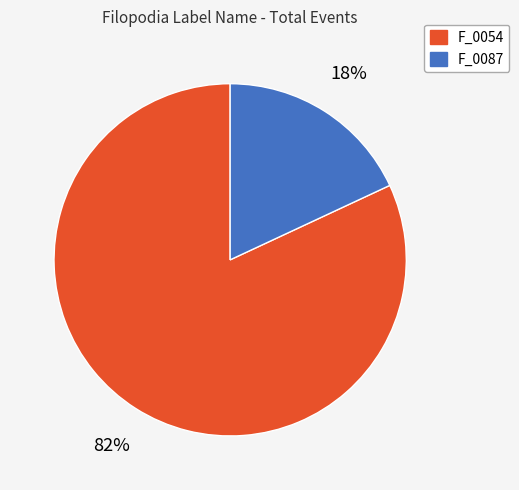

The F_0054 slice represents 92% of the pie. True or false?

False